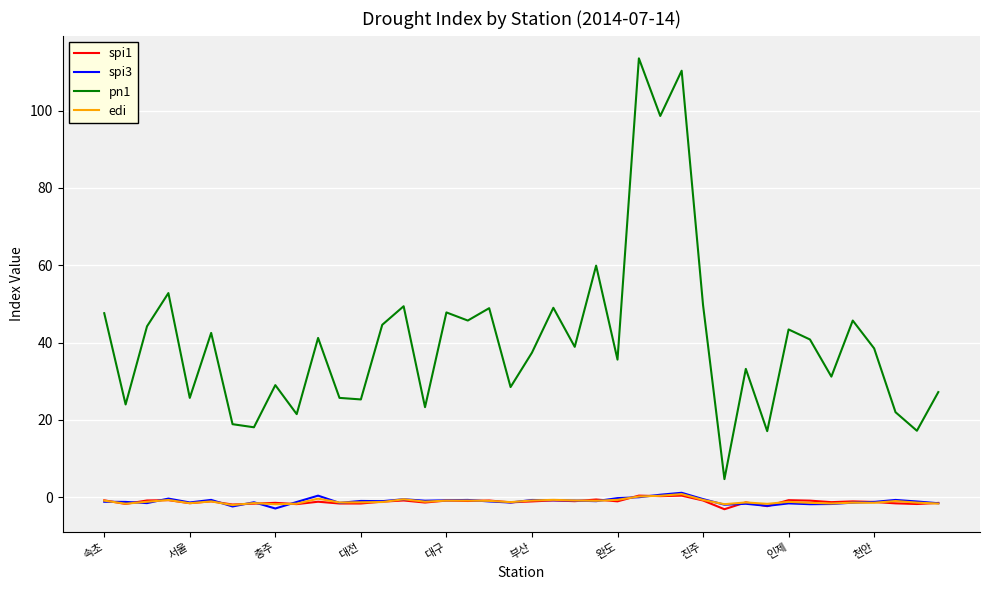

Which series has the widest spread of values?

pn1